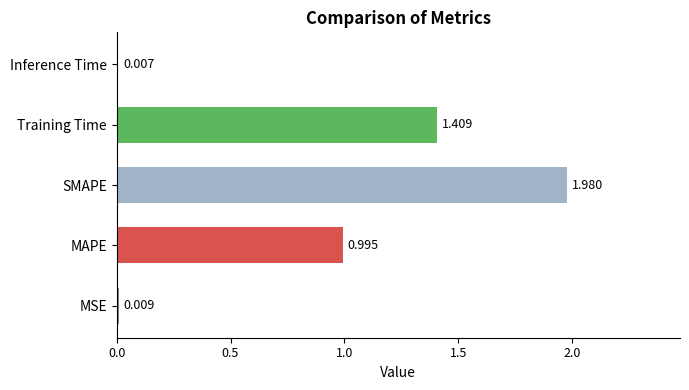

Between Inference Time and SMAPE, which is larger?

SMAPE